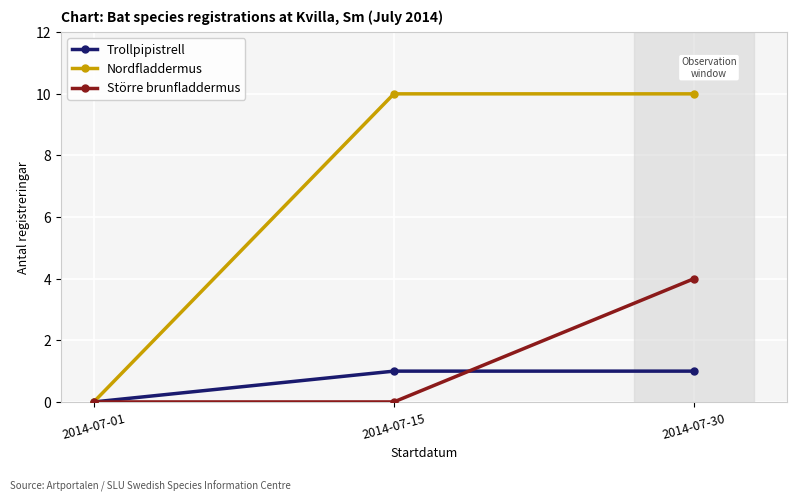

How many data points does each series have?

3